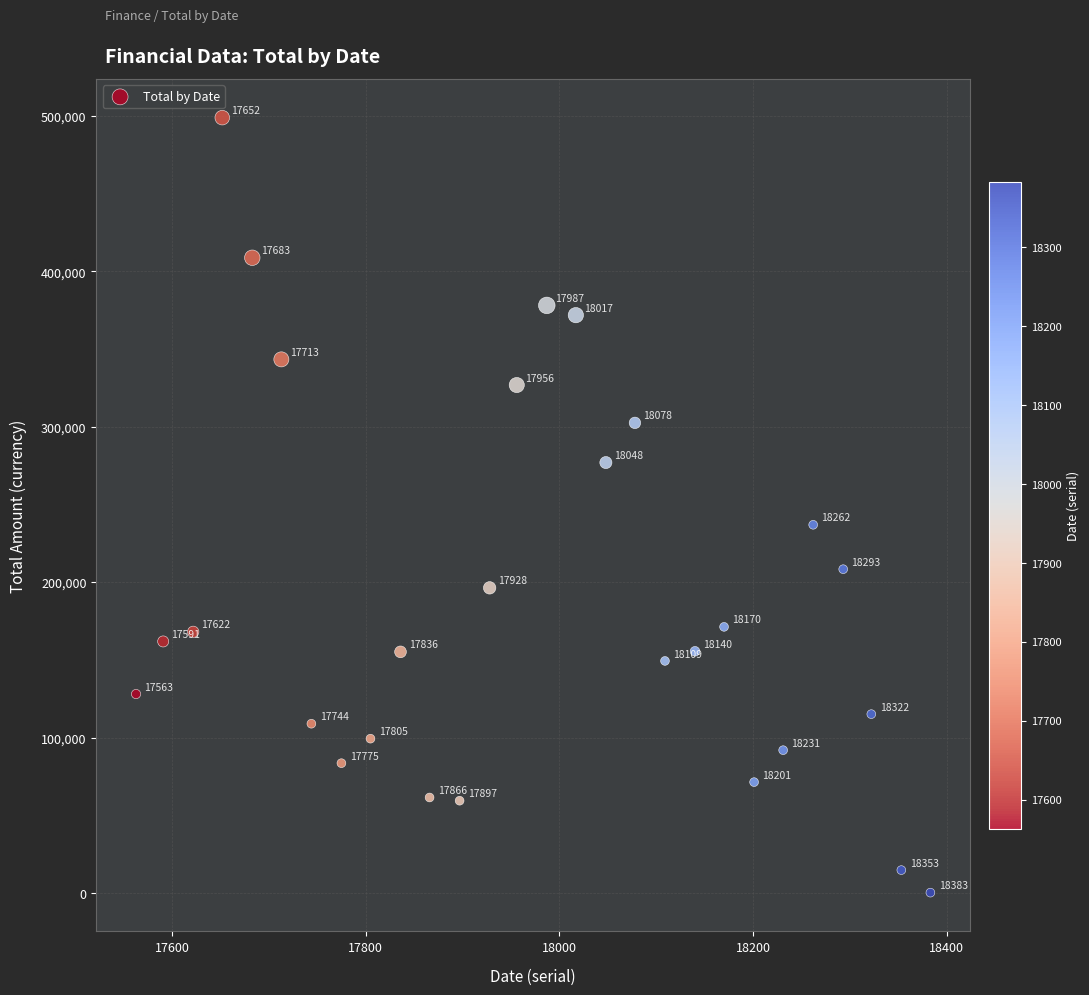

What is the range of X values (max minus min)?

820.0